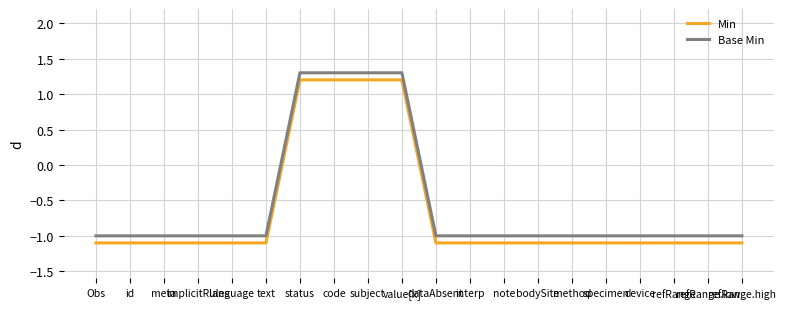

At method, list the series in order from smallest to largest.

Min, Base Min